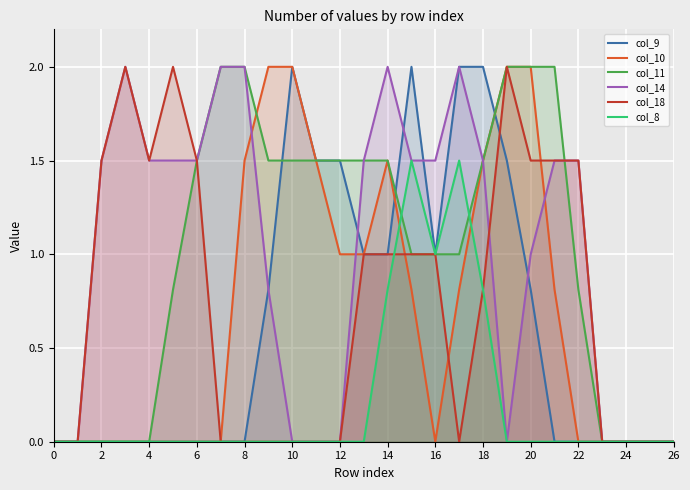

True or false: col_9 and col_8 cross at least once.

False